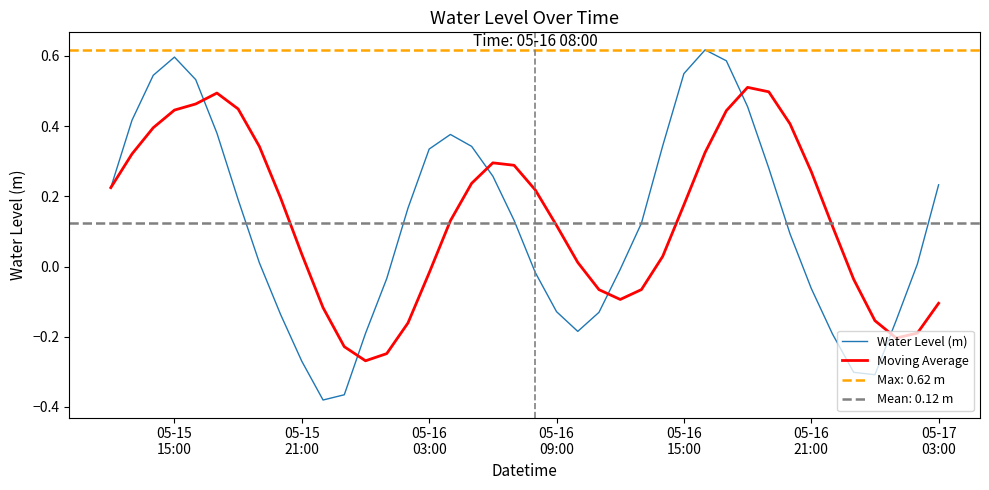

Reading left to right, transcribe all the data shown in this chart.

Water Level (m): 0.2	0.4	0.5	0.6	0.5	0.4	0.2	0.0	-0.1	-0.3	-0.4	-0.4	-0.2	-0.0	0.2	0.3	0.4	0.3	0.3	0.1	-0.0	-0.1	-0.2	-0.1	-0.0	0.1	0.3	0.5	0.6	0.6	0.5	0.3	0.1	-0.1	-0.2	-0.3	-0.3	-0.2	0.0	0.2
Moving Average: 0.2	0.3	0.4	0.4	0.5	0.5	0.4	0.3	0.2	0.0	-0.1	-0.2	-0.3	-0.2	-0.2	-0.0	0.1	0.2	0.3	0.3	0.2	0.1	0.0	-0.1	-0.1	-0.1	0.0	0.2	0.3	0.4	0.5	0.5	0.4	0.3	0.1	-0.0	-0.2	-0.2	-0.2	-0.1